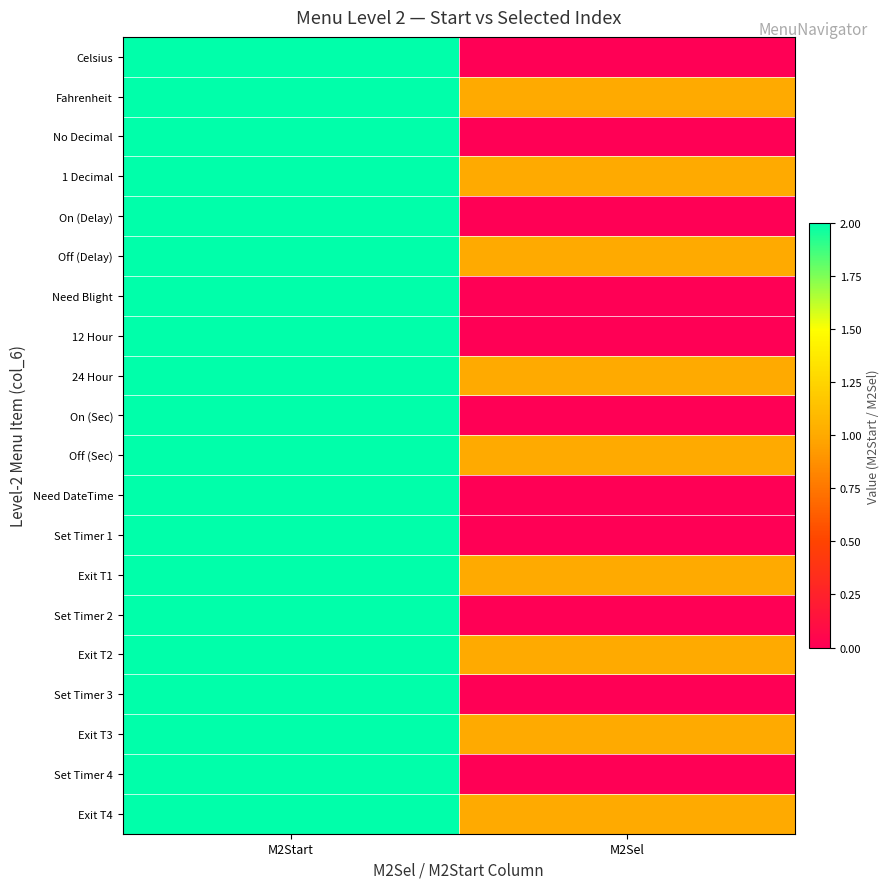

At which category does the chart reach its peak across all series?

M2Start